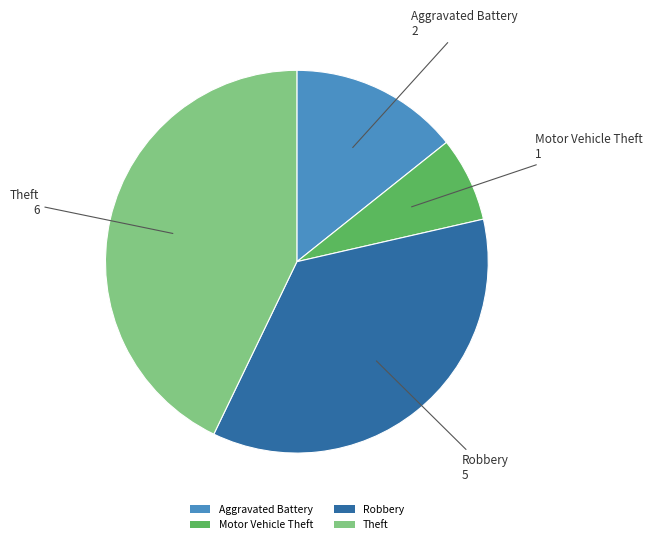

Is there a majority slice in this chart?

No